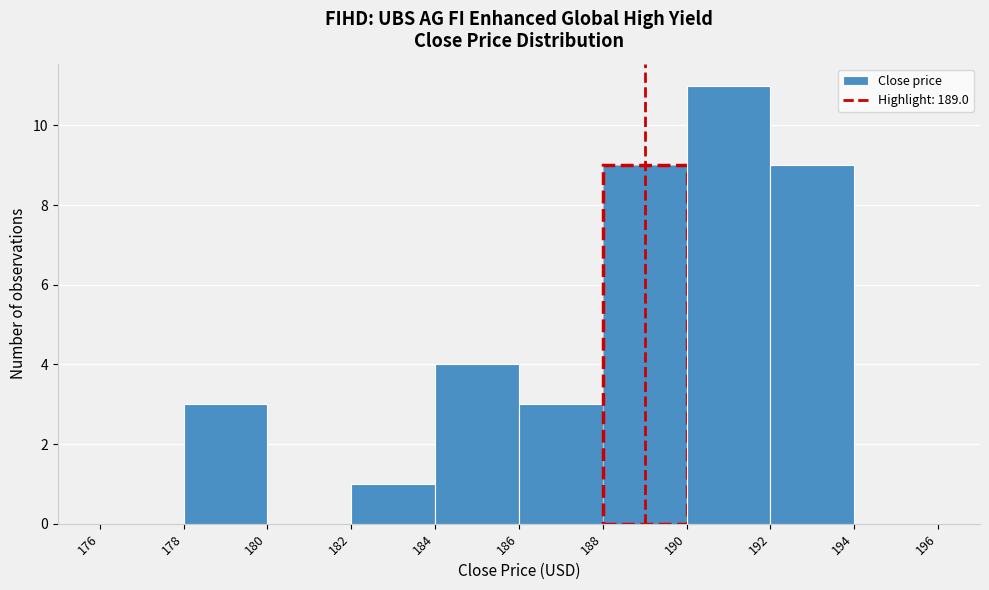

Which range on the x-axis has the tallest bar?

190 to 192